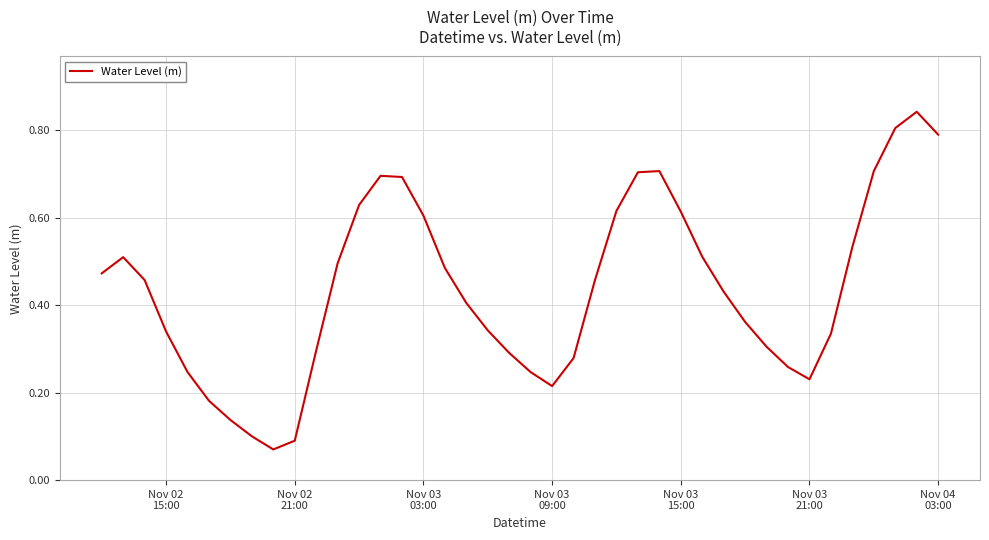

What is the value of the 35th point from the left?

0.3